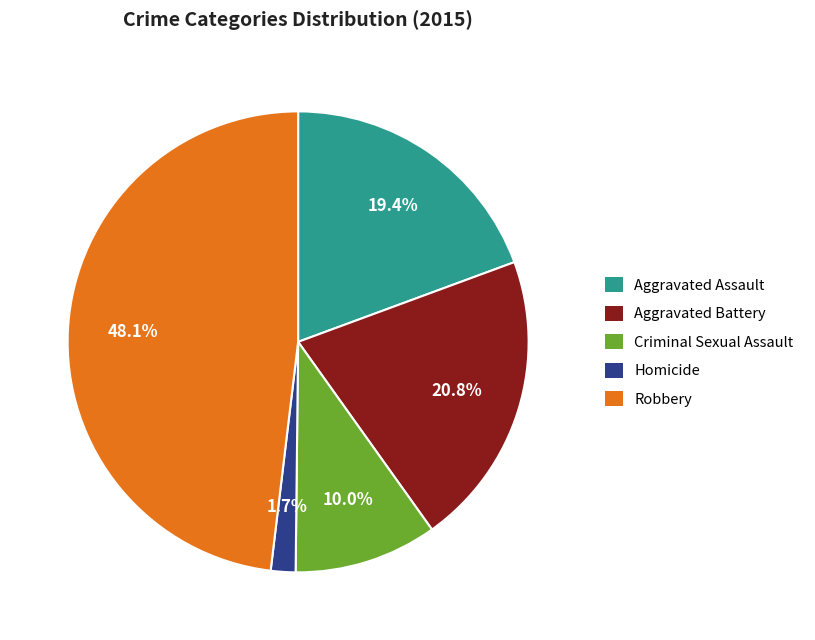

Does Homicide account for over 50% of the chart?

No